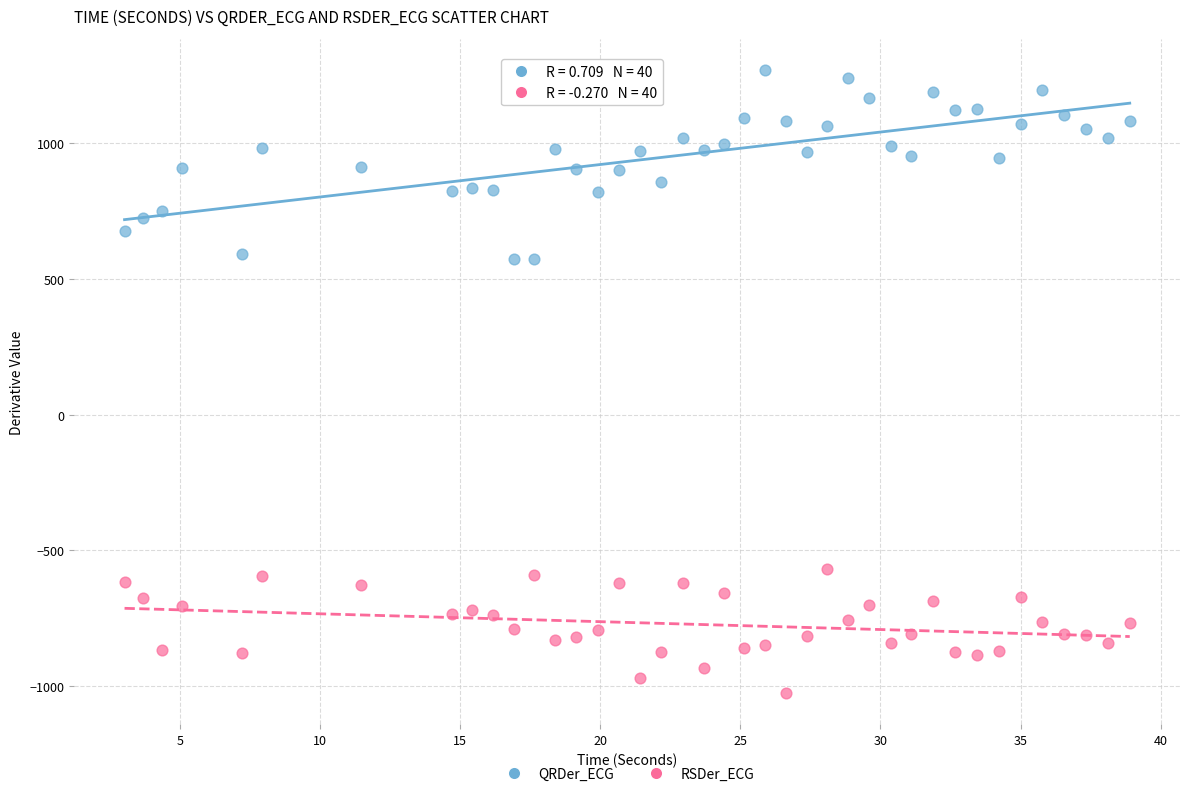

Which series contains the lowest Y value?

RSDer_ECG